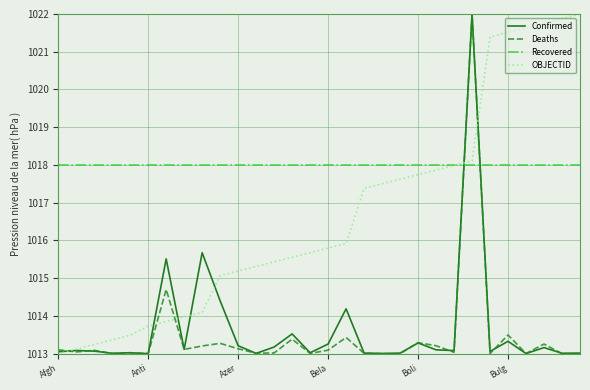

True or false: Deaths and Recovered cross at least once.

True